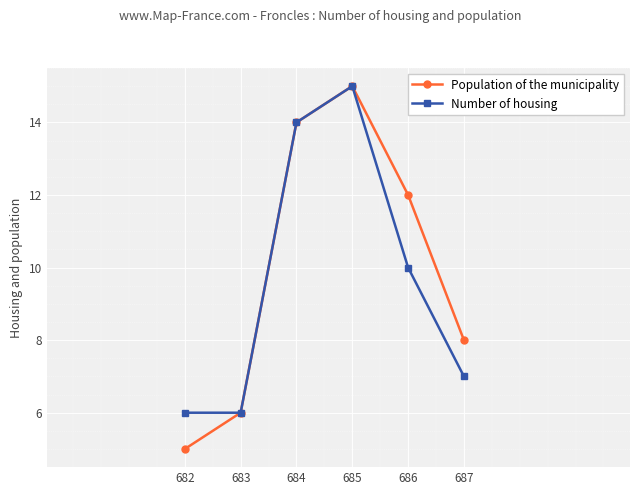

What is the lowest value of the Population of the municipality series?

5